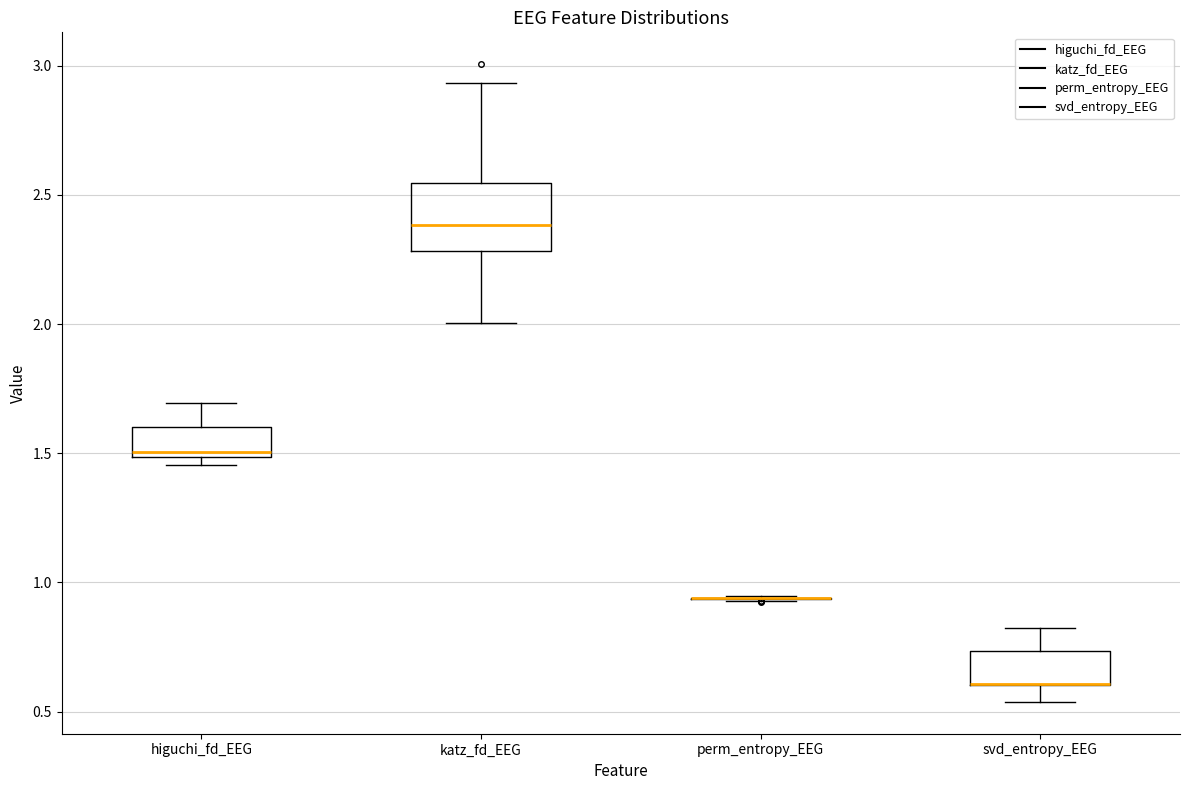

Where is the upper edge of the box for svd_entropy_EEG on the y-axis? The values are not printed on the chart, so give them approximately, as read against the axis.

0.75